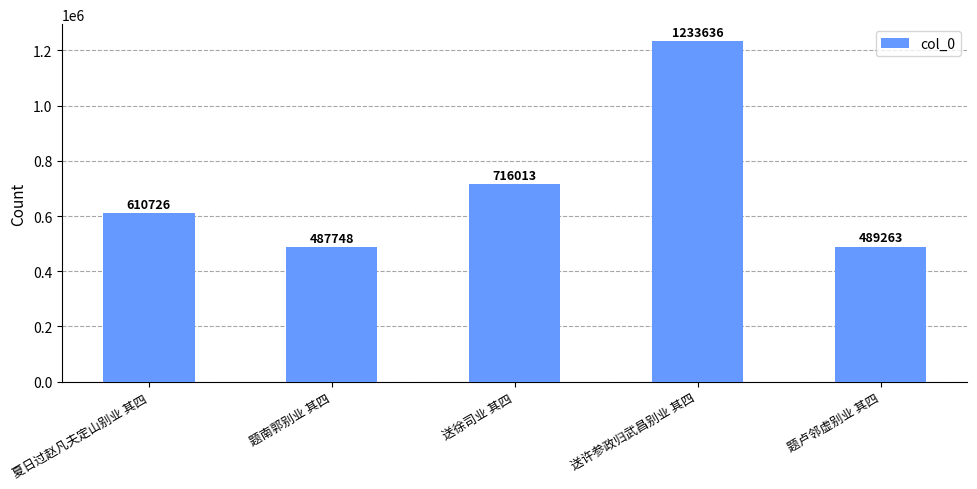

The chart shows a value of 431802 at 送许参政归武昌别业 其四. True or false?

False